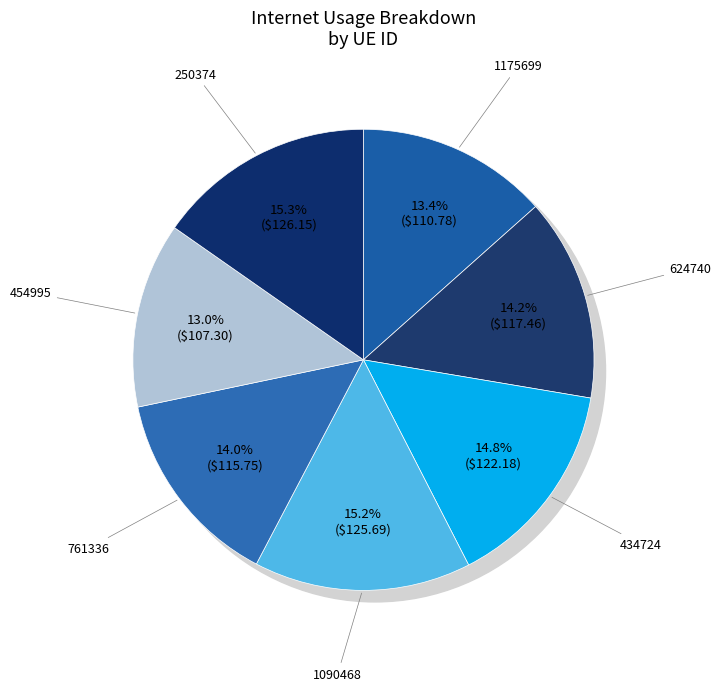

How many segments does this pie chart have?

7